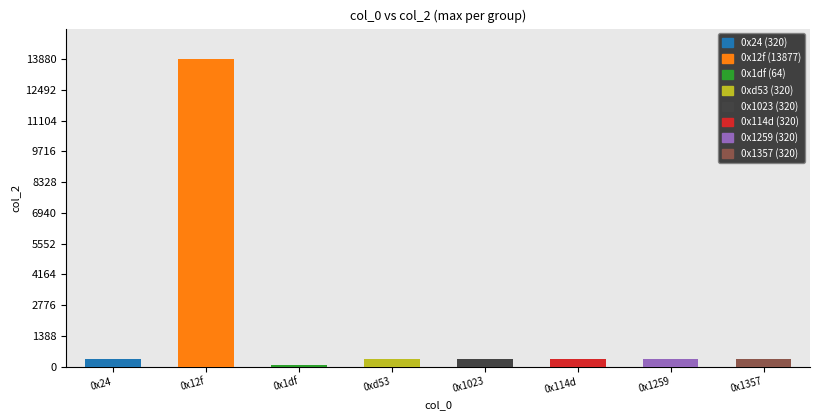

Approximately how many times larger is the value at 0x1357 compared to 0x114d?

1.0